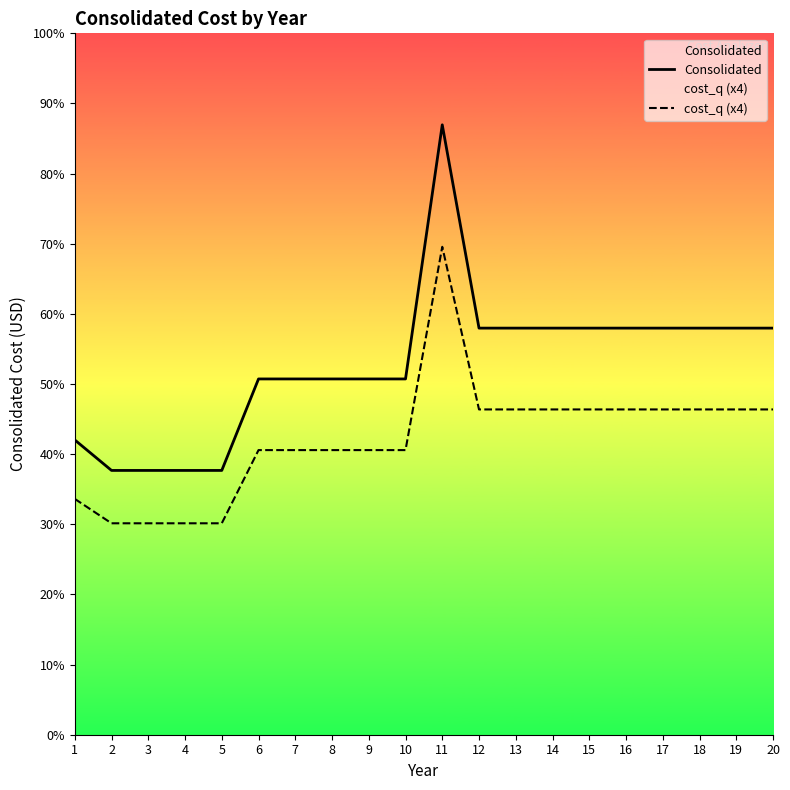

Rank the categories by Consolidated value from lowest to highest.

2, 3, 4, 5, 1, 6, 7, 8, 9, 10, 12, 13, 14, 15, 16, 17, 18, 19, 20, 11